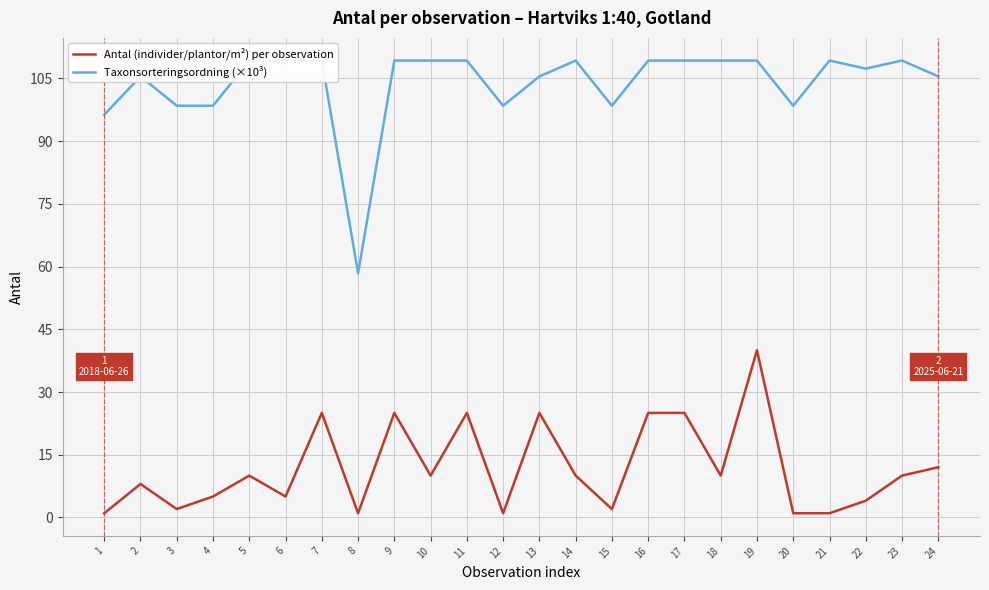

How many values in the Taxonsorteringsordning (×10³) series are below 109?

11